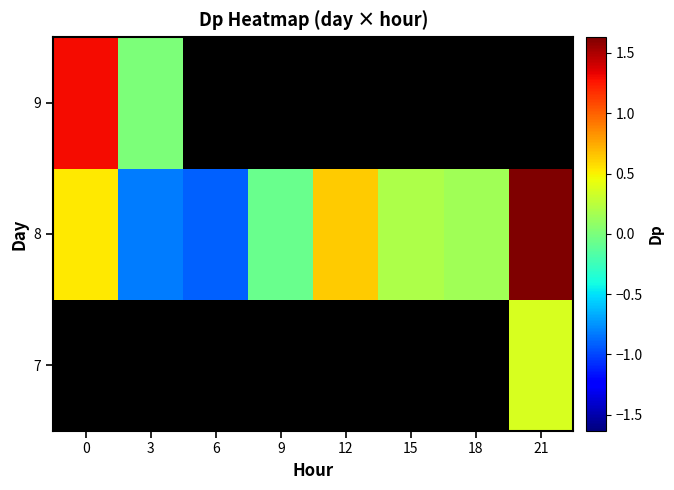

Which series has the largest total across all categories?

8